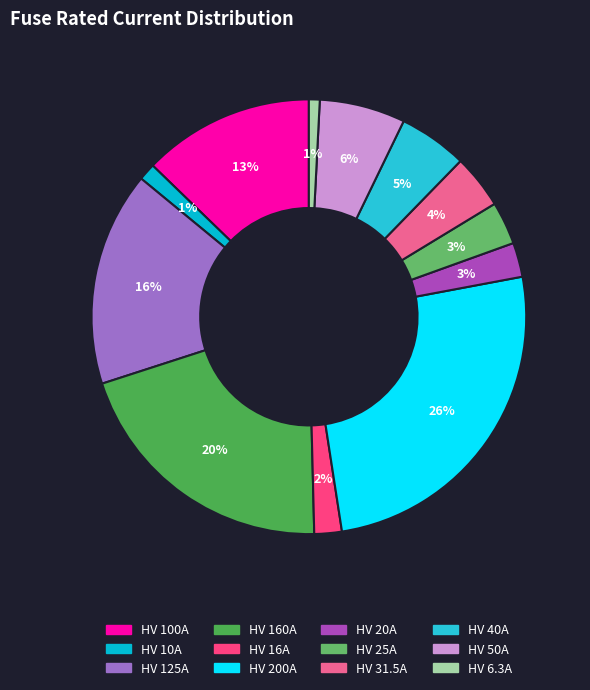

Combined, do HV 16A and HV 125A account for over 50%?

No